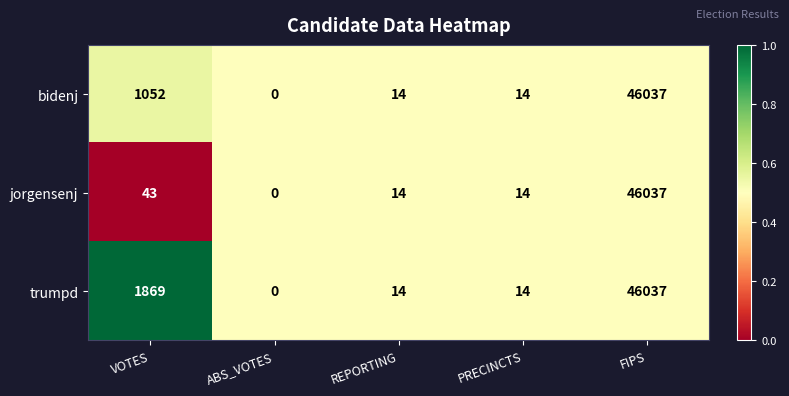

The jorgensenj series shows 16873 at FIPS. True or false?

False